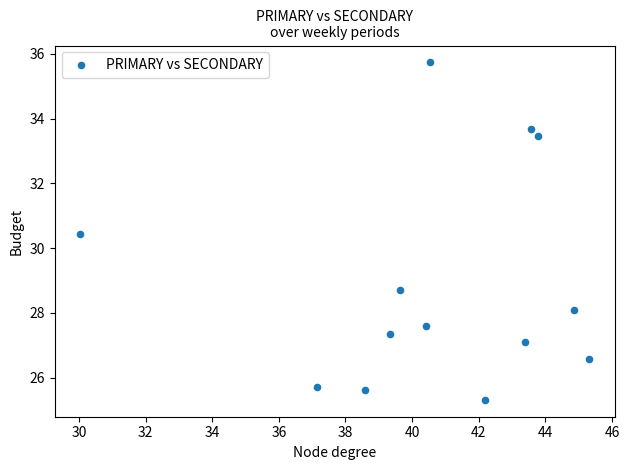

What Y value in the scatter plot is closest to 30?

30.4